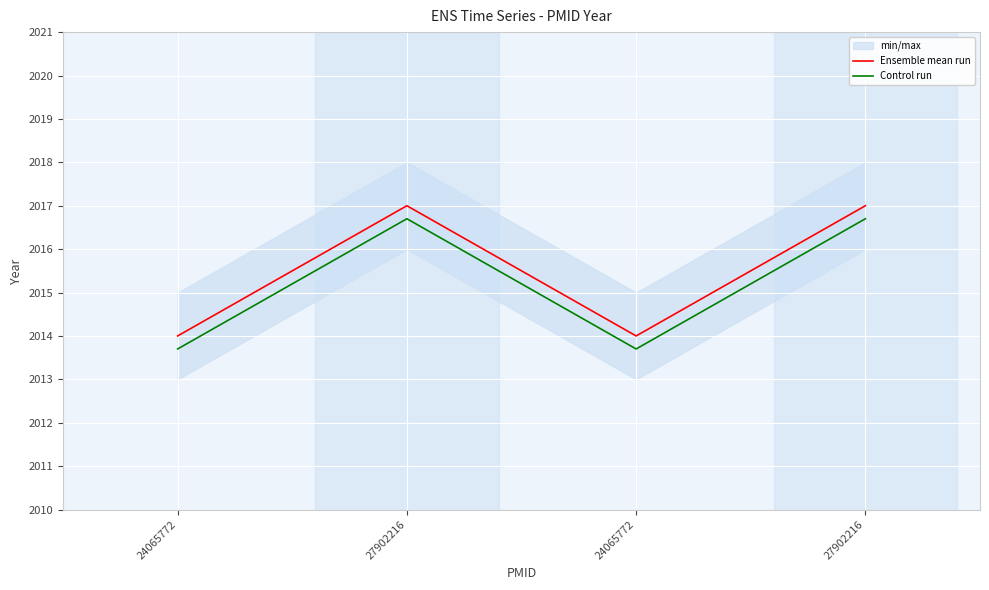

True or false: Control run and Ensemble mean run intersect in this chart.

False